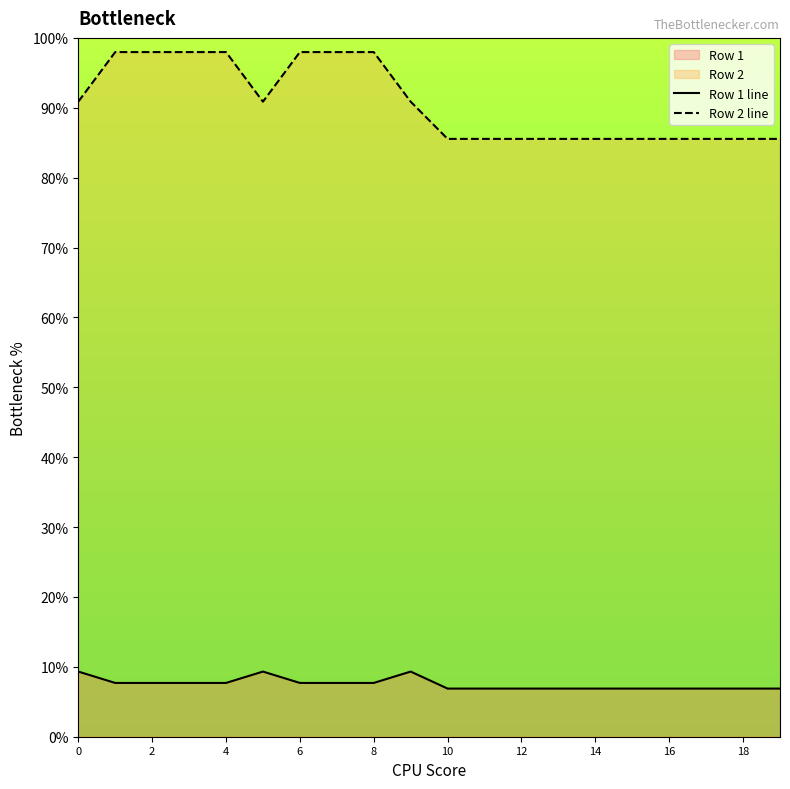

What is the difference between the maximum and minimum values in the Row 1 line series?

2.4